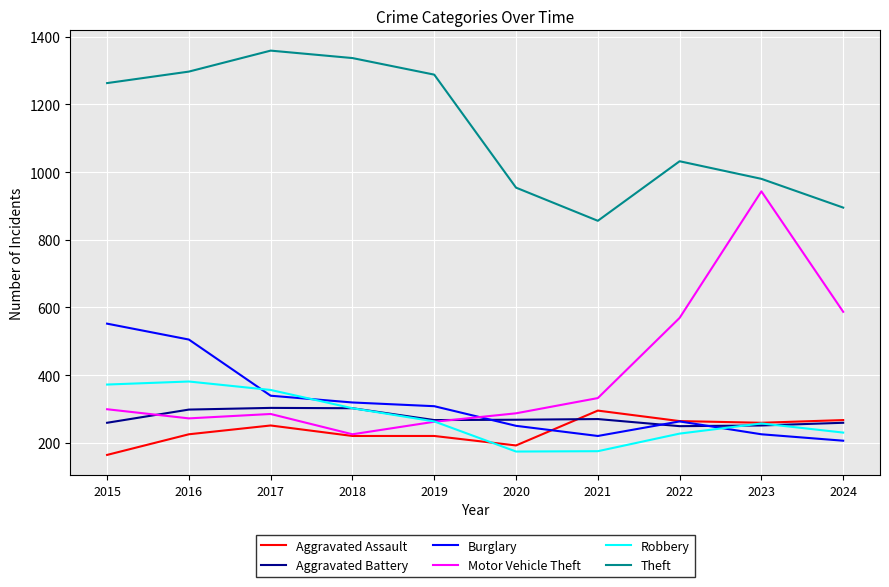

True or false: Theft and Burglary cross at least once.

False